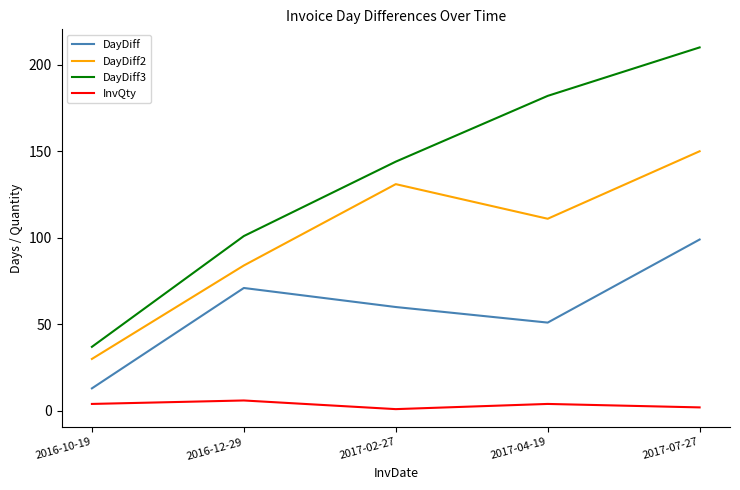

Rank the series by their average value, from highest to lowest.

DayDiff3, DayDiff2, DayDiff, InvQty